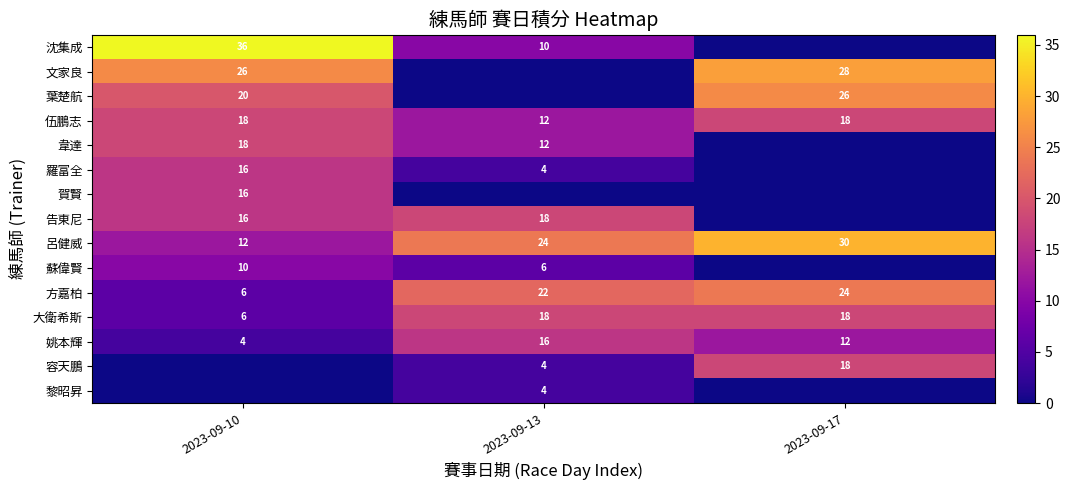

Where does the 姚本輝 series first go above 12?

2023-09-13